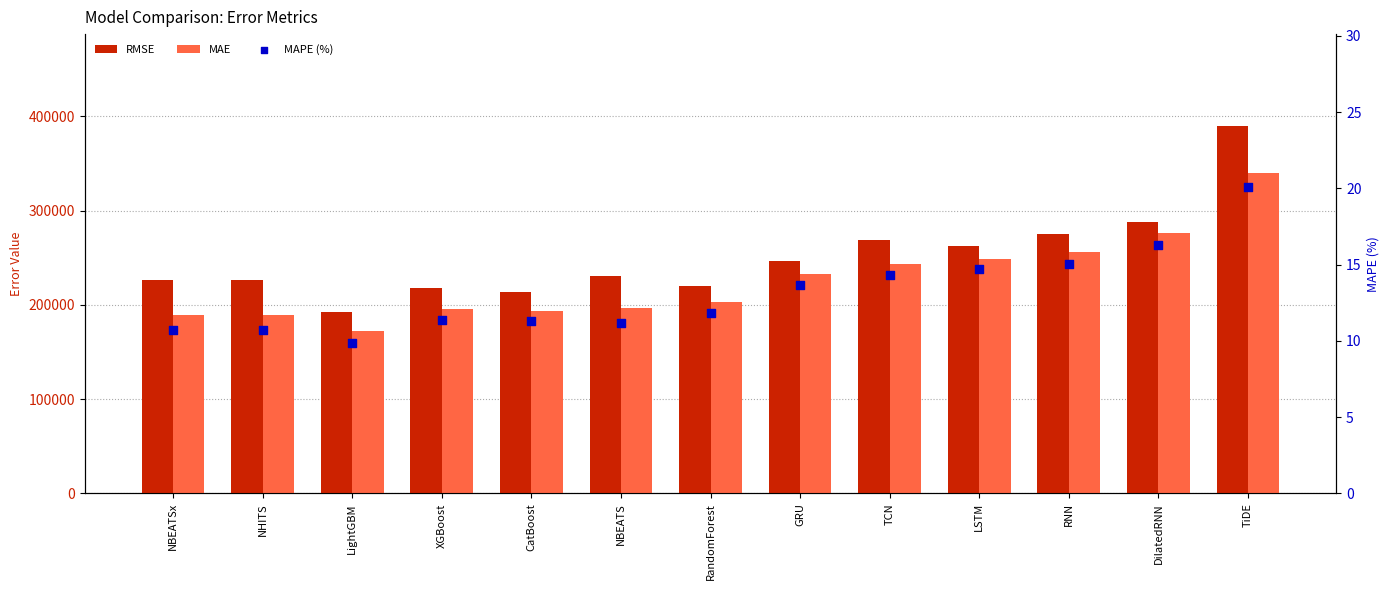

Which series reaches the minimum Y coordinate?

MAPE (%)